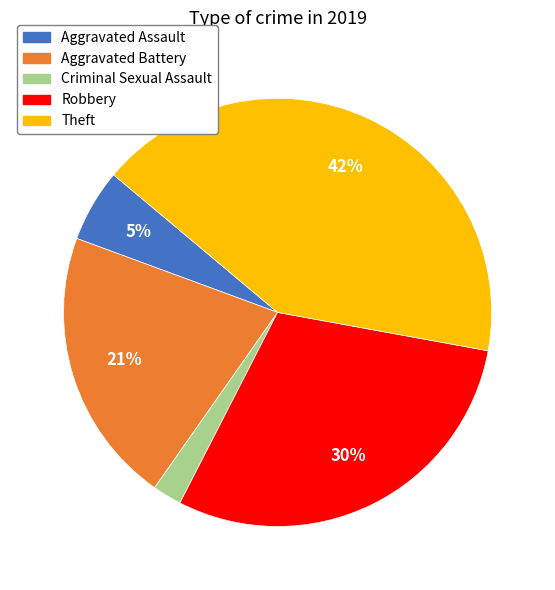

To the nearest percent, what portion does Aggravated Assault represent?

5%